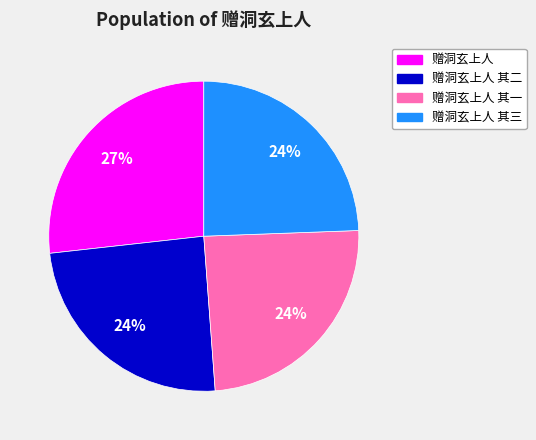

Does any single category account for the majority?

No